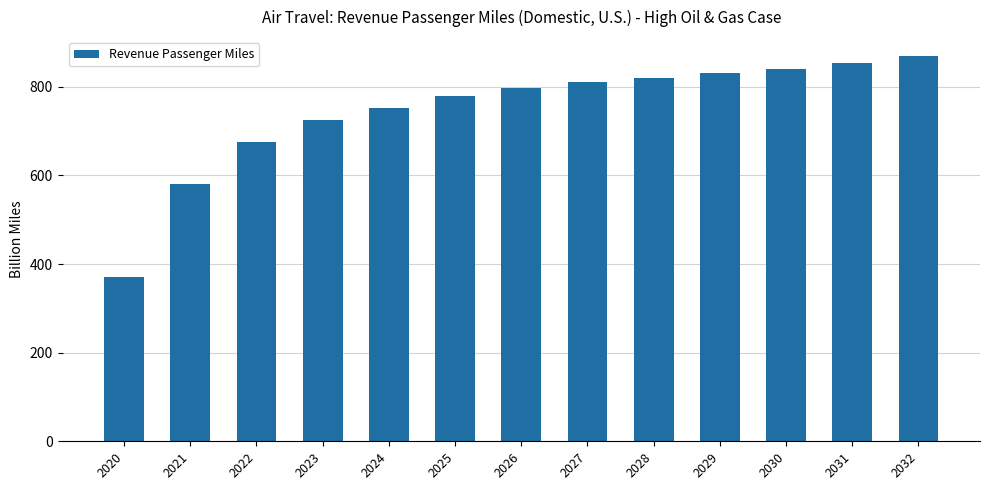

What value does the data have at 2022?

676.0